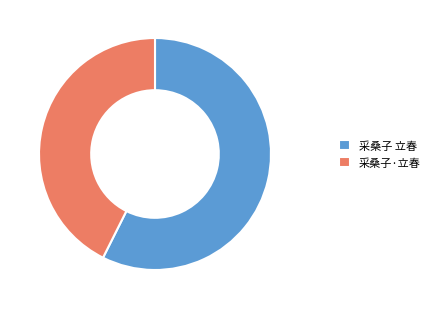

The 采桑子·立春 slice represents 32% of the pie. True or false?

False